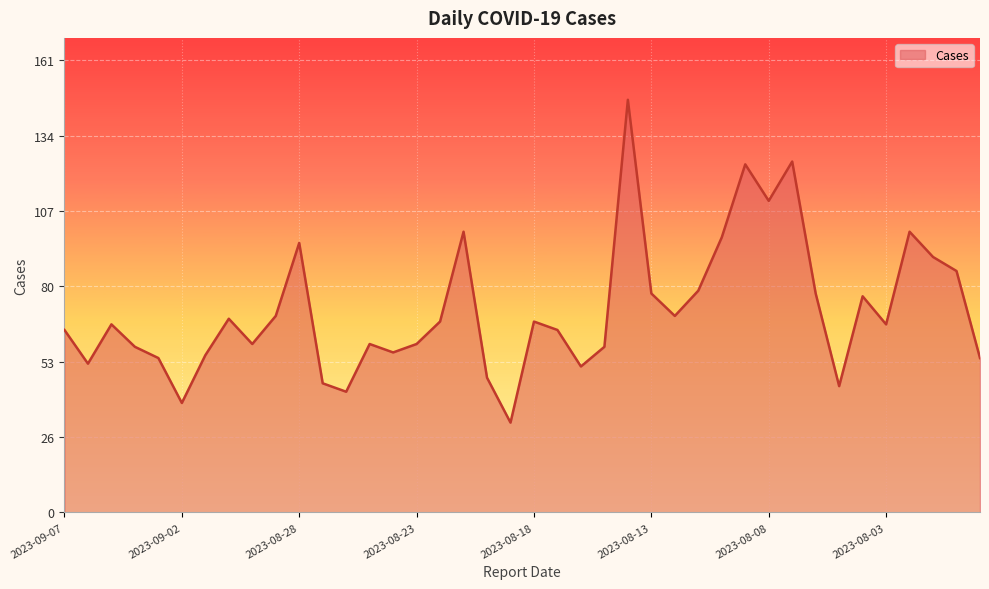

What is the greatest value displayed?

147